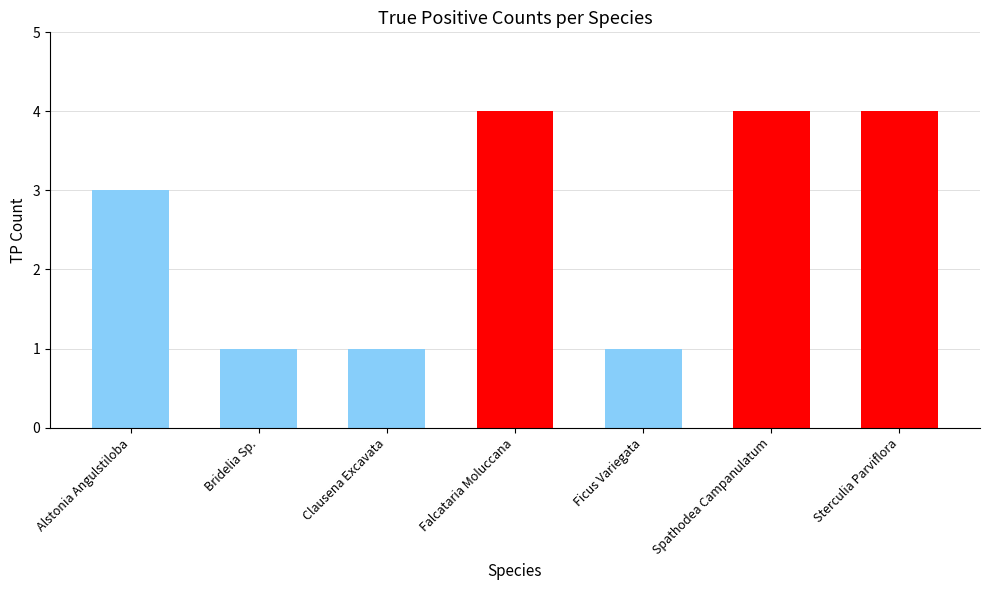

Between Bridelia Sp. and Spathodea Campanulatum, which is larger?

Spathodea Campanulatum